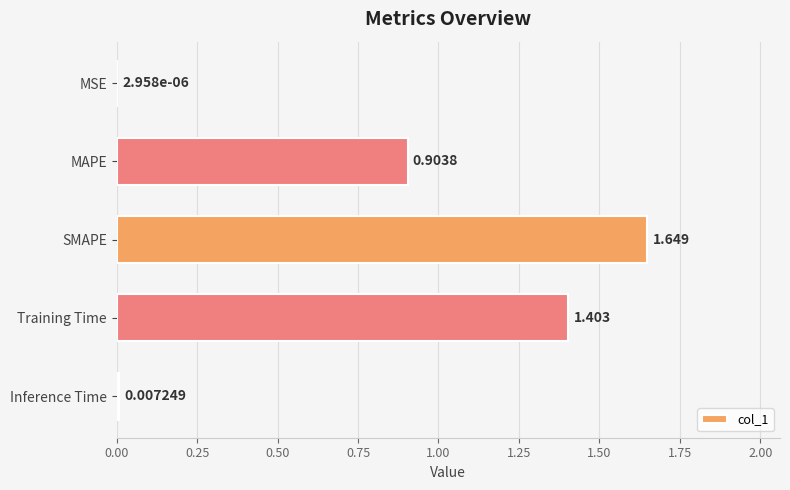

Between SMAPE and Inference Time, which is larger?

SMAPE